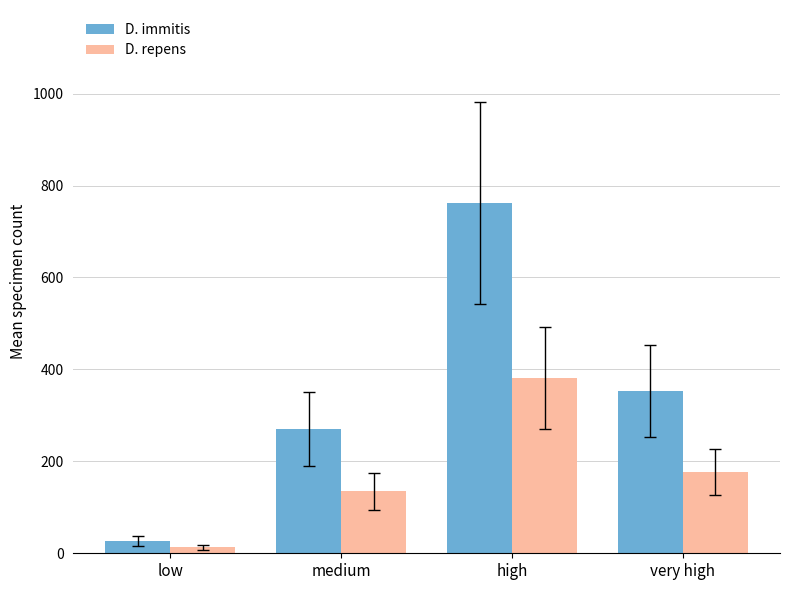

What is the difference between the maximum and minimum values in the D. repens series?

368.0